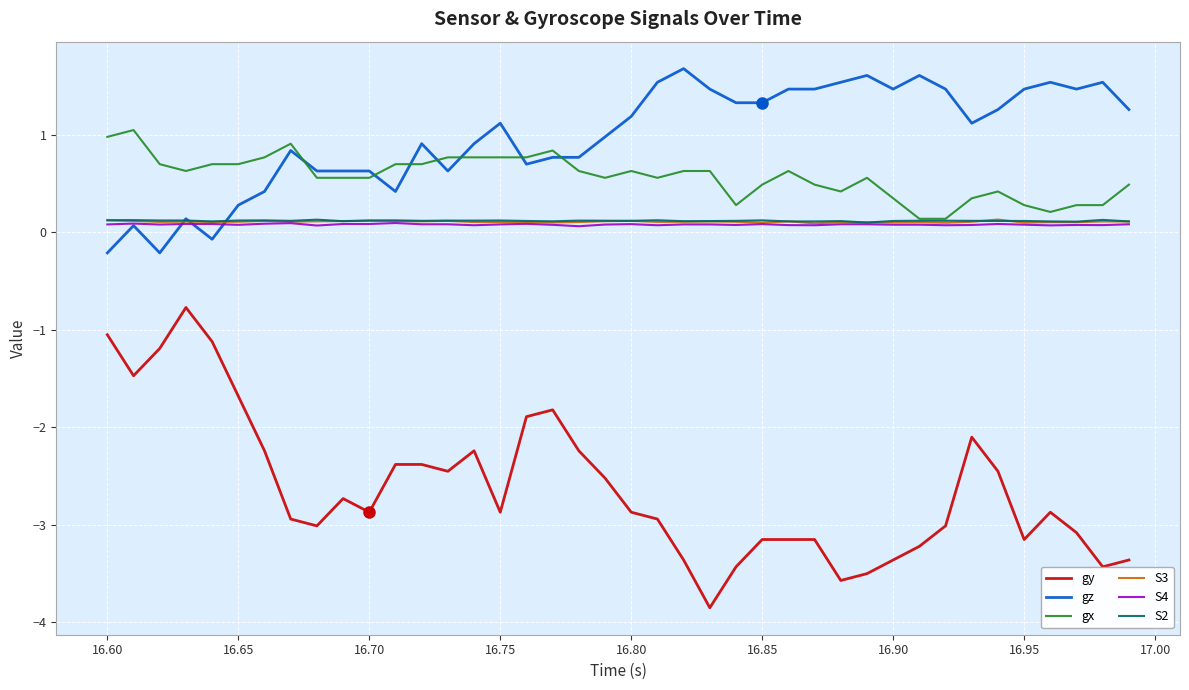

Which series has the largest total across all categories?

gz